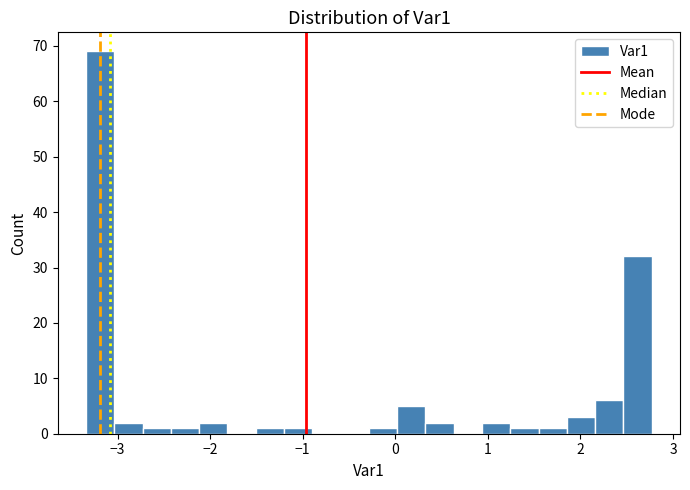

Read against the x-axis, roughly where is the centre of the tallest bar?

-3.2